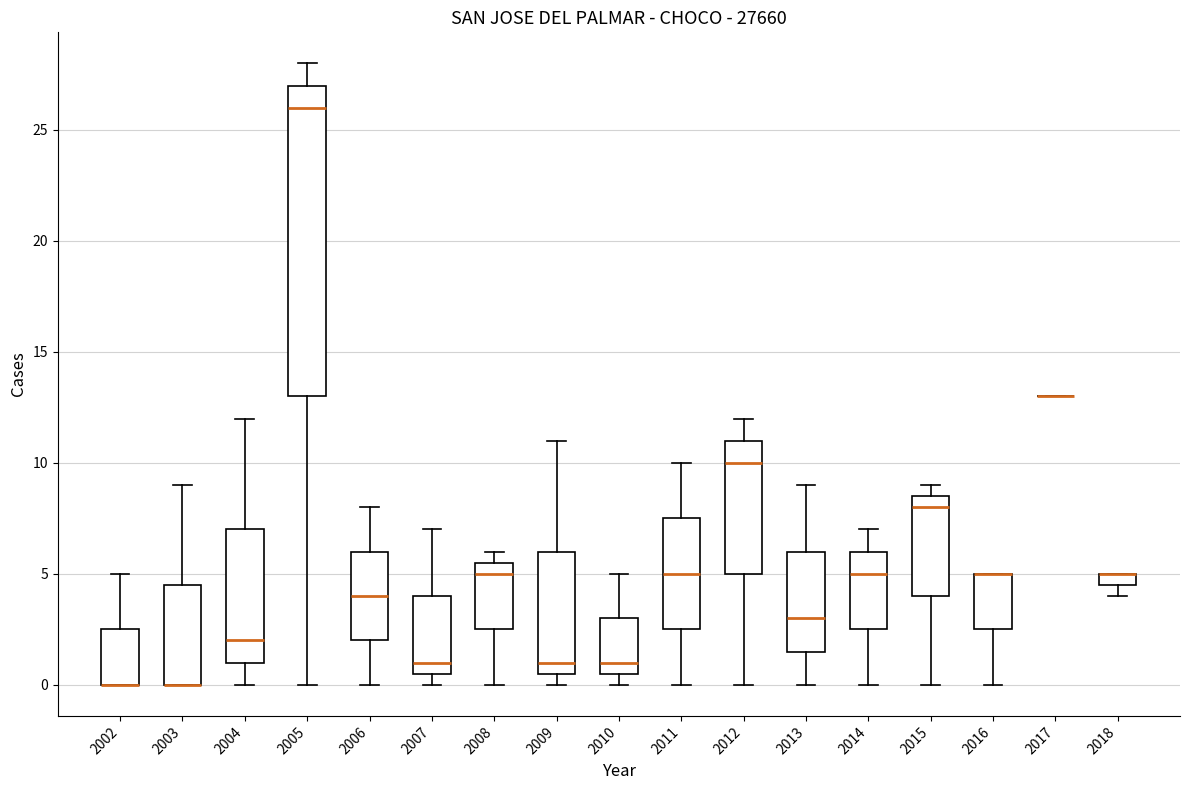

Where is the upper edge of the box at x = 2003 on the y-axis? The values are not printed on the chart, so give them approximately, as read against the axis.

4.5